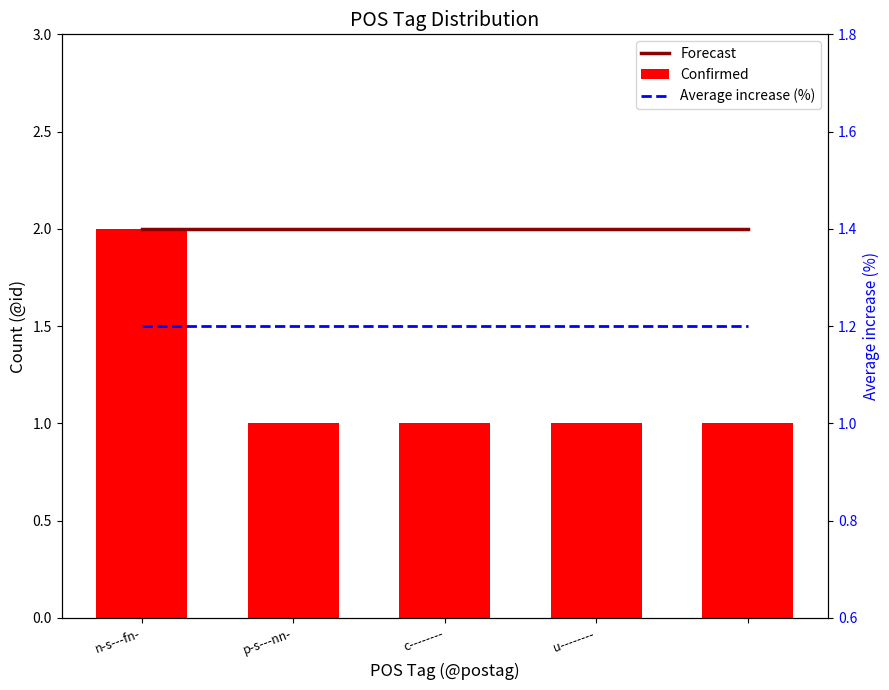

What is the sum of the Average increase (%) values at n-s---fn- and c--------?

2.4